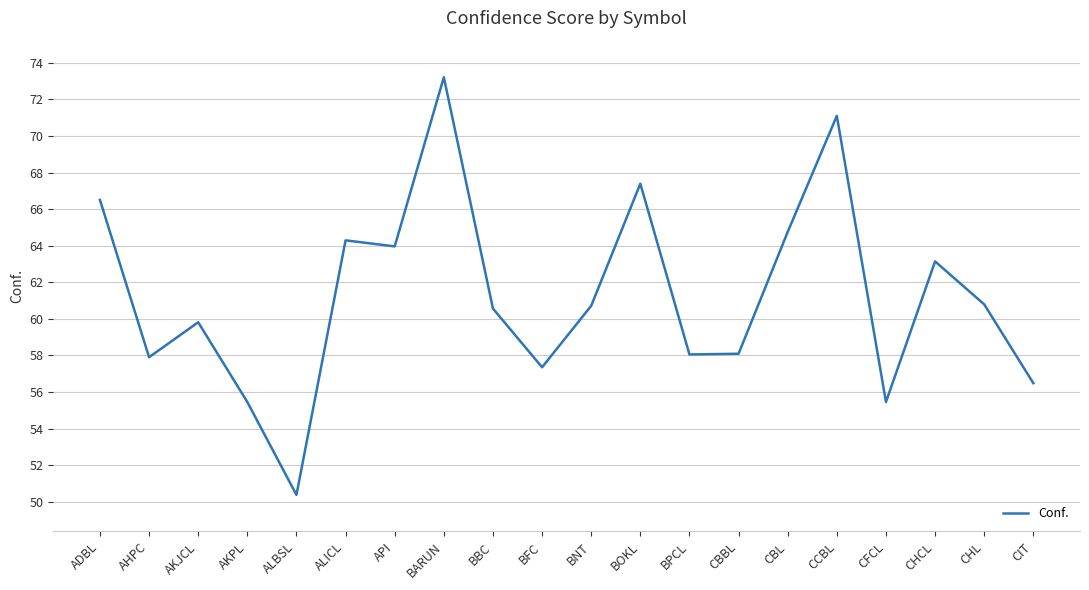

What position from the left is ALICL?

6